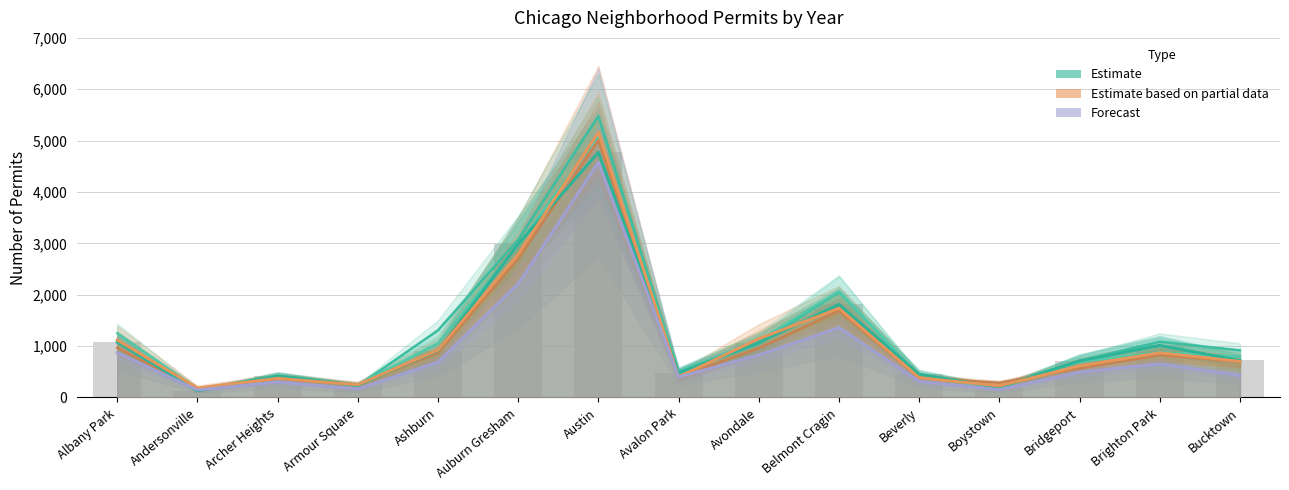

Reading right to left, what are all the values shown in this chart?

2015 (Estimate): 720	1013	713	194	452	1811	1070	482	4771	2988	913	240	419	131	1076
2018 (Partial): 704	869	616	224	386	1736	1142	401	5162	2787	924	248	374	183	1117
2020 (Forecast): 431	654	493	154	315	1357	826	400	4578	2213	686	169	303	147	870